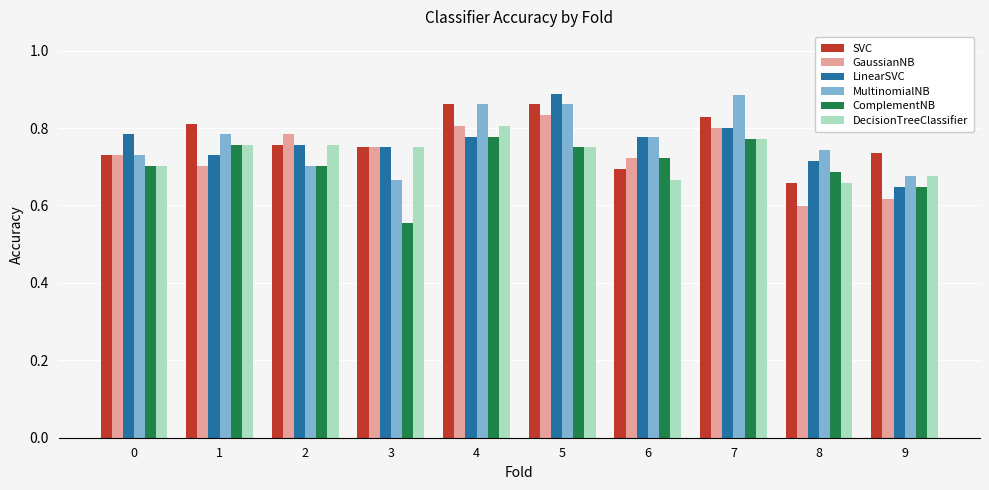

Which label corresponds to the smallest value in the chart?

3